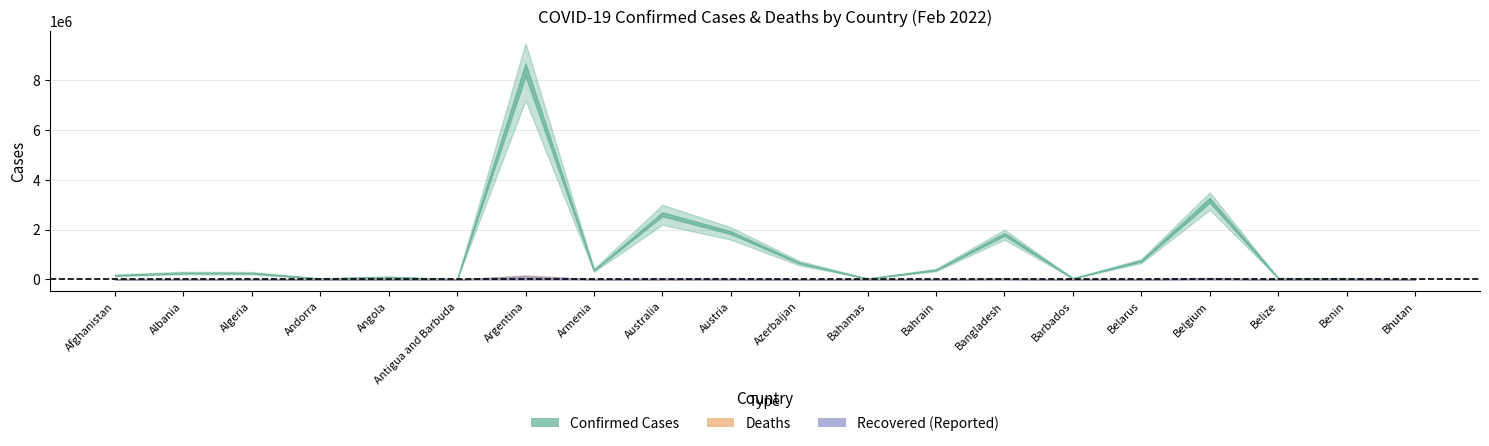

What is the minimum value for Confirmed?

5203